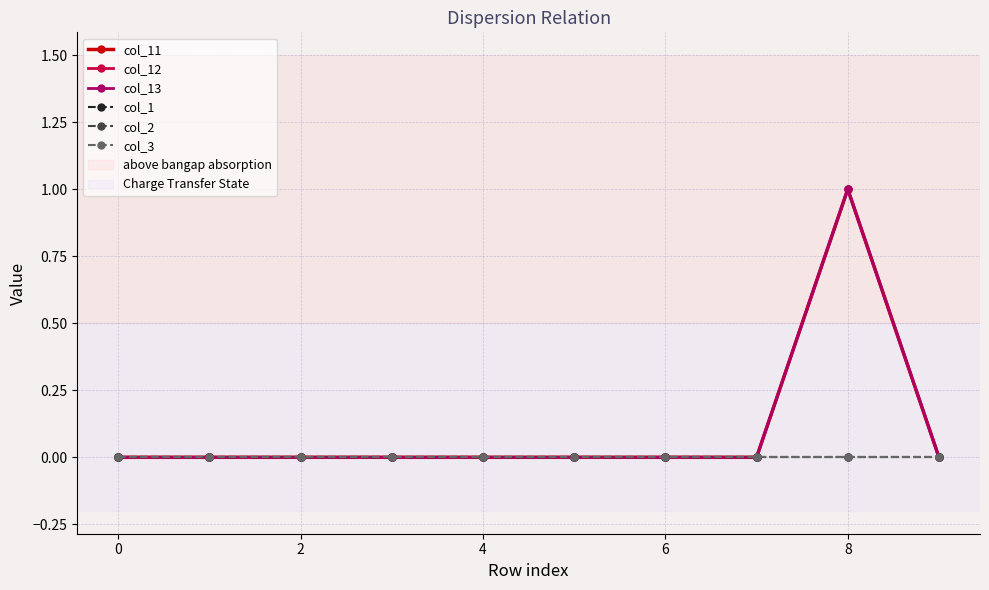

Which label corresponds to the largest value in the chart?

8